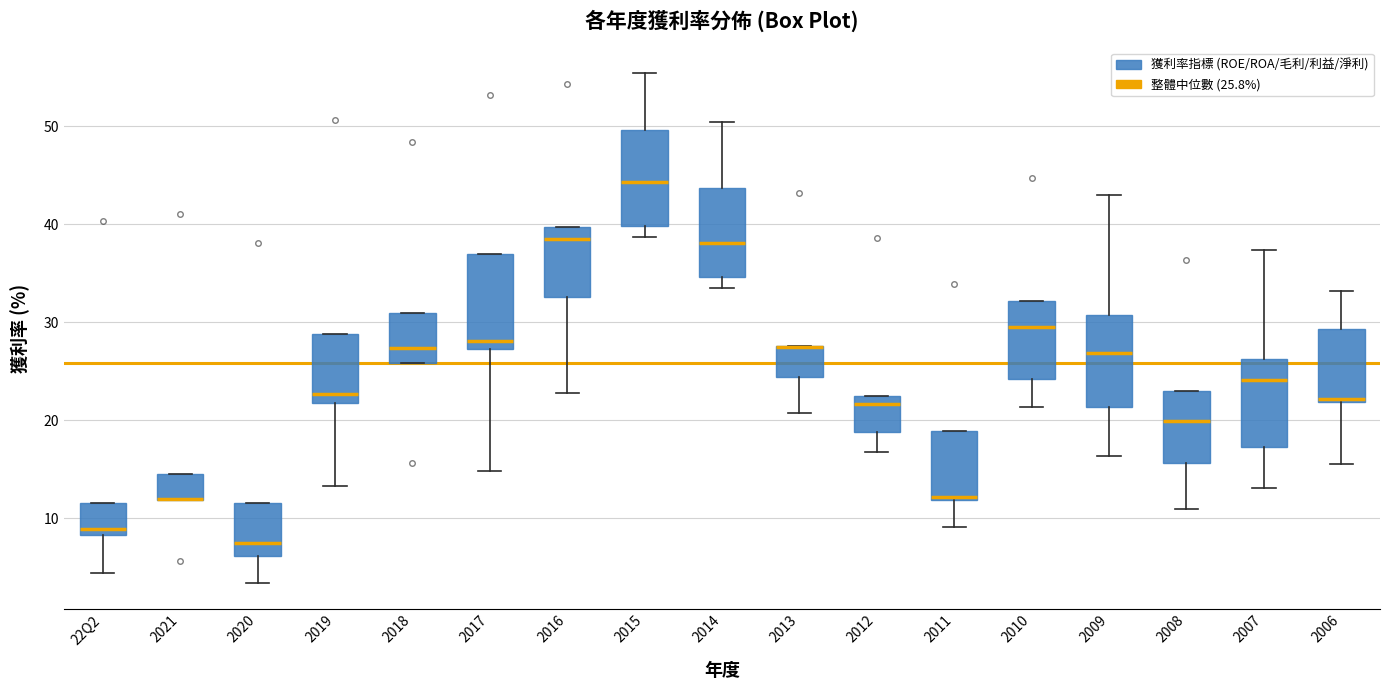

Reading left to right, transcribe this box plot: for each box, give where its median line is, the range the box spans, and where its two whiskers end, as read against the y-axis. The values are not printed on the chart, so give them approximately, as read against the axis.

22Q2: median 9, box 8 to 12, whiskers 4 to 12
2021: median 12 (drawn on the box's lower edge), box 12 to 15, whiskers 12 to 15
2020: median 7, box 6 to 12, whiskers 3 to 12
2019: median 23, box 22 to 29, whiskers 13 to 29
2018: median 27, box 26 to 31, whiskers 26 to 31
2017: median 28, box 27 to 37, whiskers 15 to 37
2016: median 39, box 33 to 40, whiskers 23 to 40
2015: median 44, box 40 to 50, whiskers 39 to 55
2014: median 38, box 35 to 44, whiskers 34 to 50
2013: median 28 (drawn on the box's upper edge), box 24 to 28, whiskers 21 to 28
2012: median 22, box 19 to 23, whiskers 17 to 23
2011: median 12, box 12 to 19, whiskers 9 to 19
2010: median 30, box 24 to 32, whiskers 21 to 32
2009: median 27, box 21 to 31, whiskers 16 to 43
2008: median 20, box 16 to 23, whiskers 11 to 23
2007: median 24, box 17 to 26, whiskers 13 to 37
2006: median 22 (just above the box's lower edge), box 22 to 29, whiskers 16 to 33